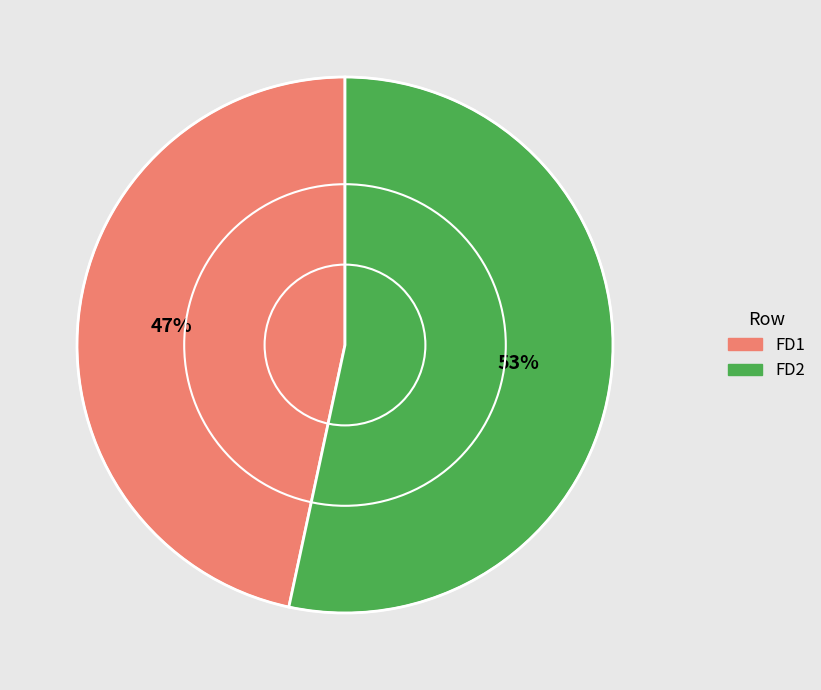

Which category has the smallest portion of the pie?

FD1